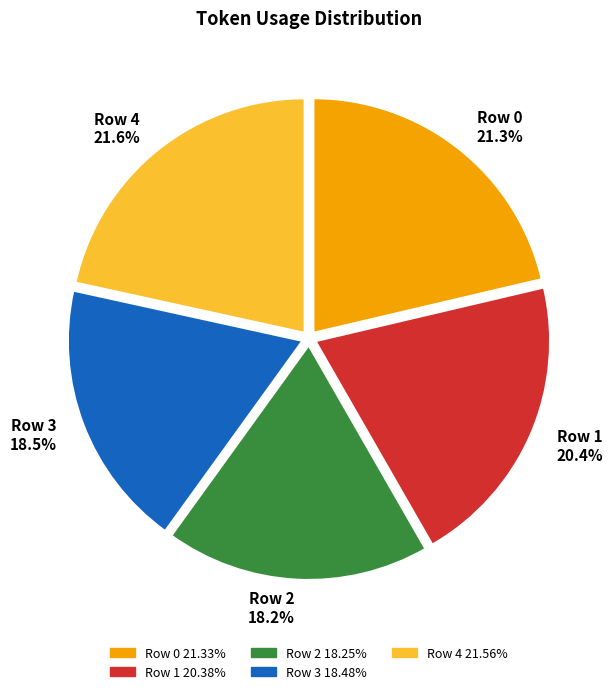

Combined, do Row 0 and Row 1 account for over 50%?

No